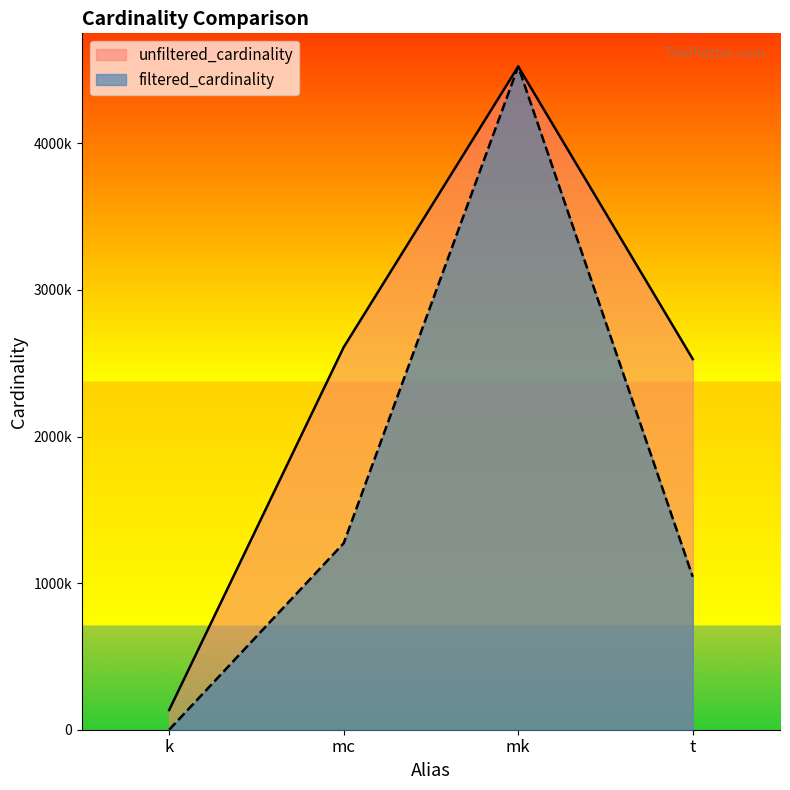

At which label is filtered_cardinality closest to 2261965?

mc